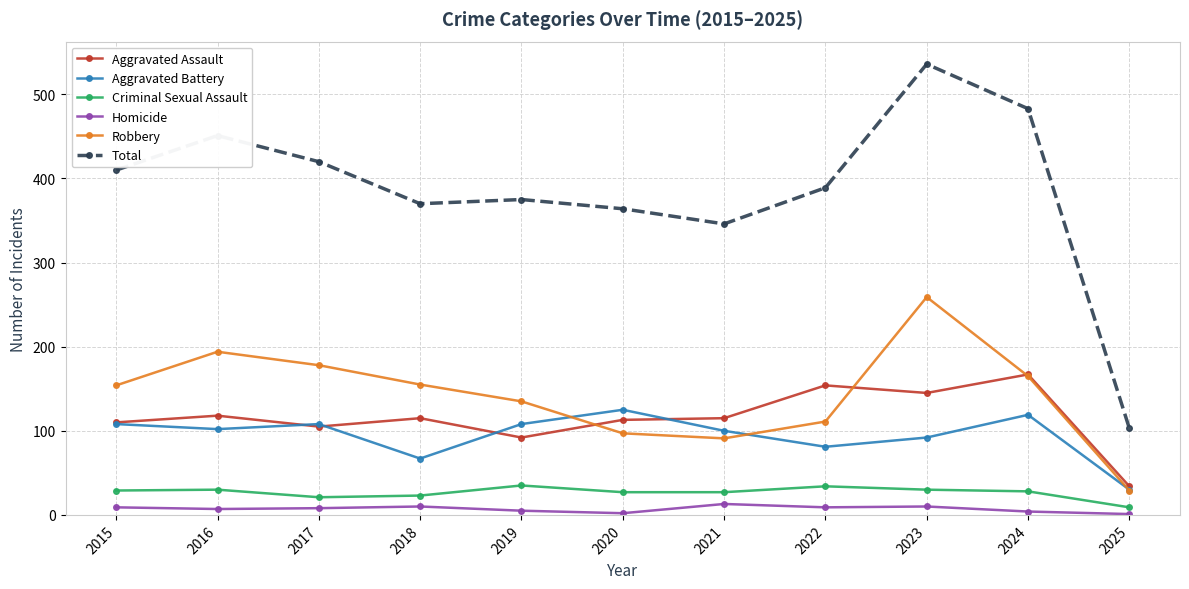

The value of Robbery at 2019 is 135. True or false?

True